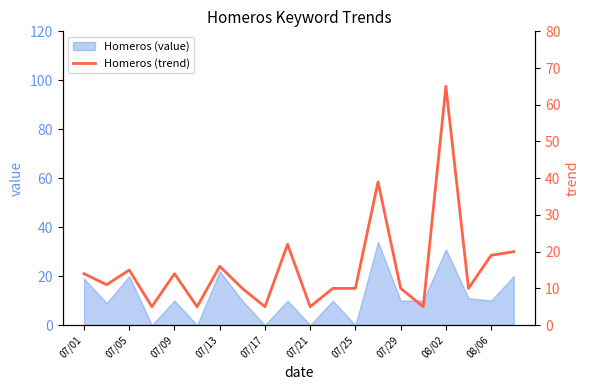

Is it true that the value at 11 is 16?

False